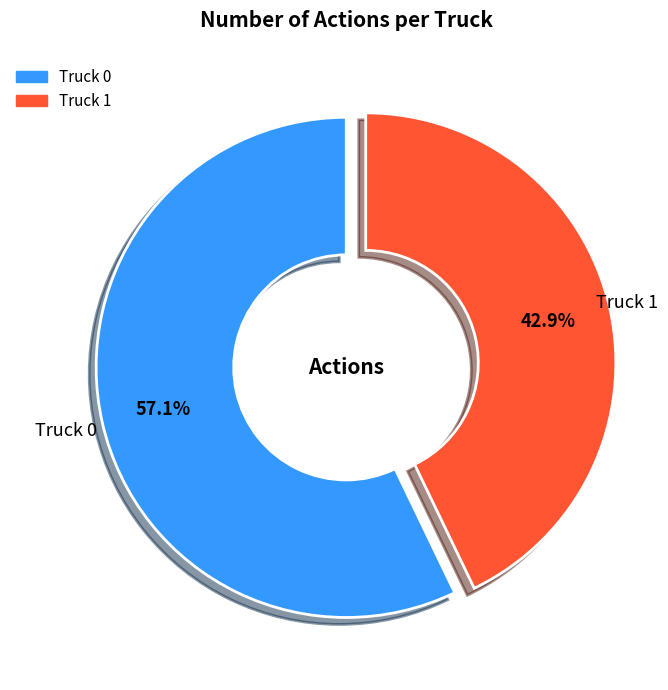

True or false: Truck 0 accounts for 57% of the total.

True